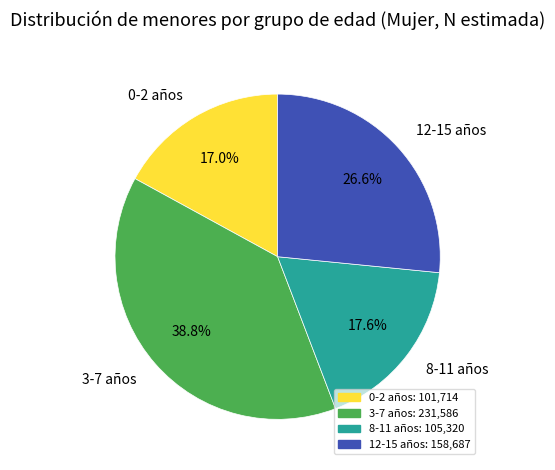

Which has a higher value, 8-11 años or 3-7 años?

3-7 años